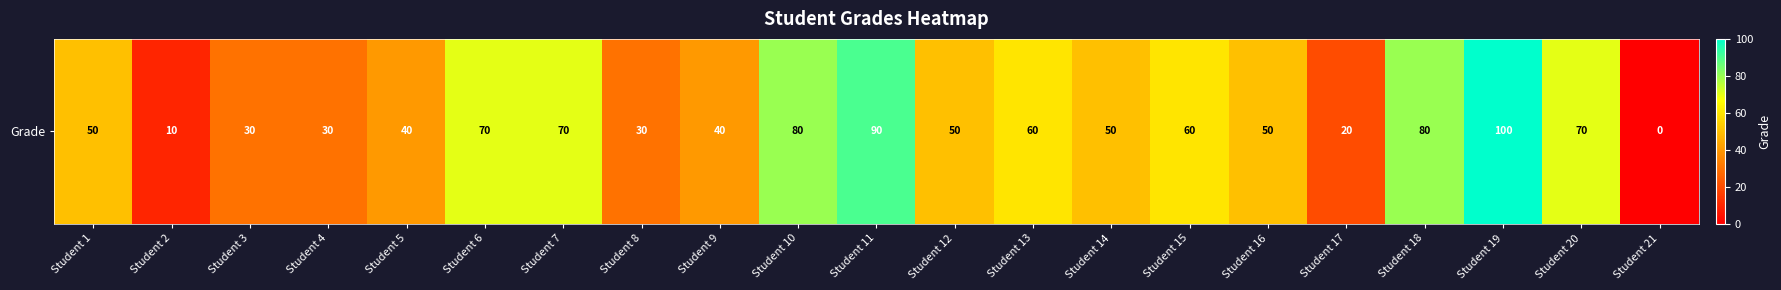

What value does the data have at Student 19, to the nearest 10?

100